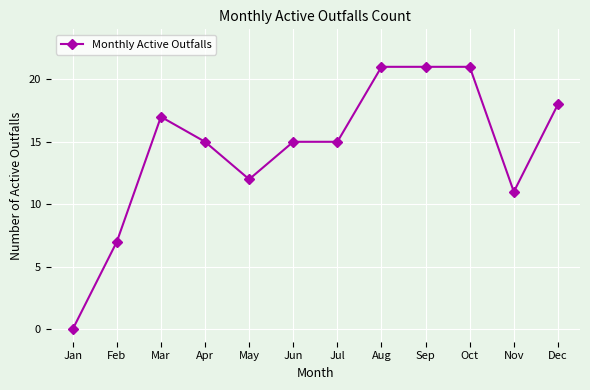

Is this an area chart (filled region under the line)?

No